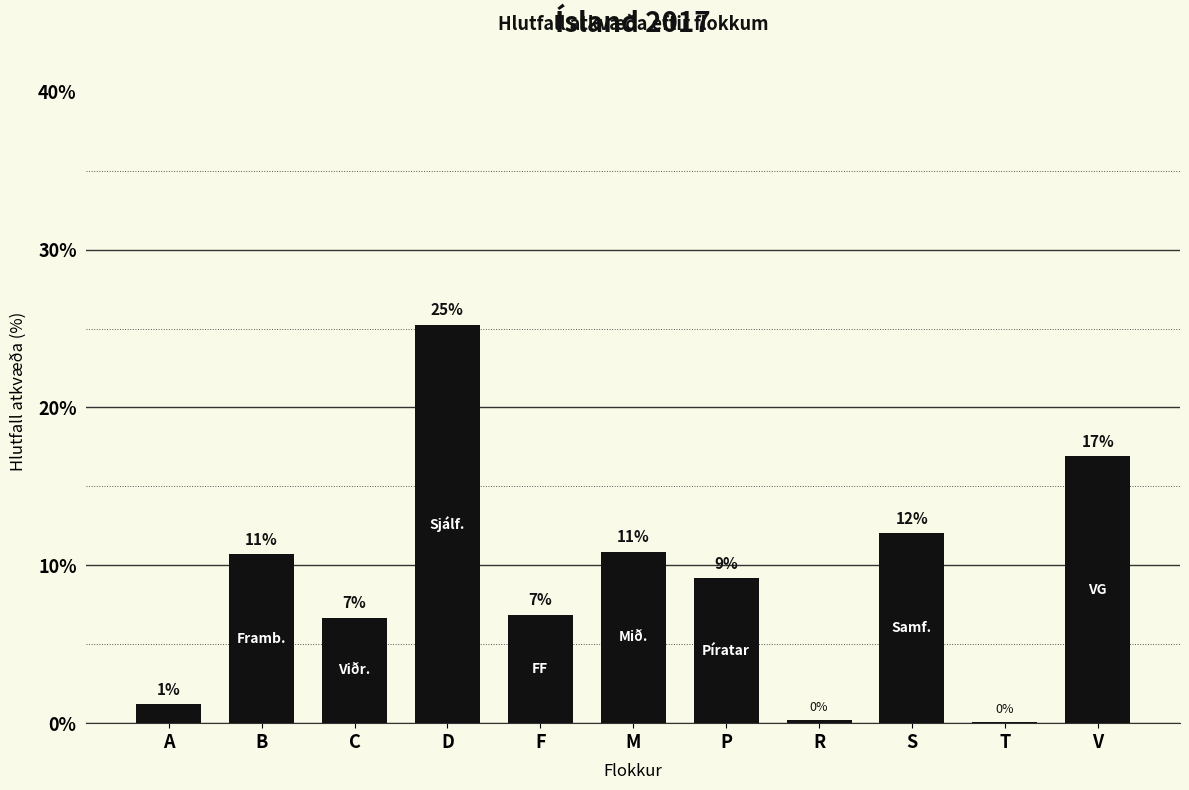

The chart shows a value of 15.5 at M. True or false?

False